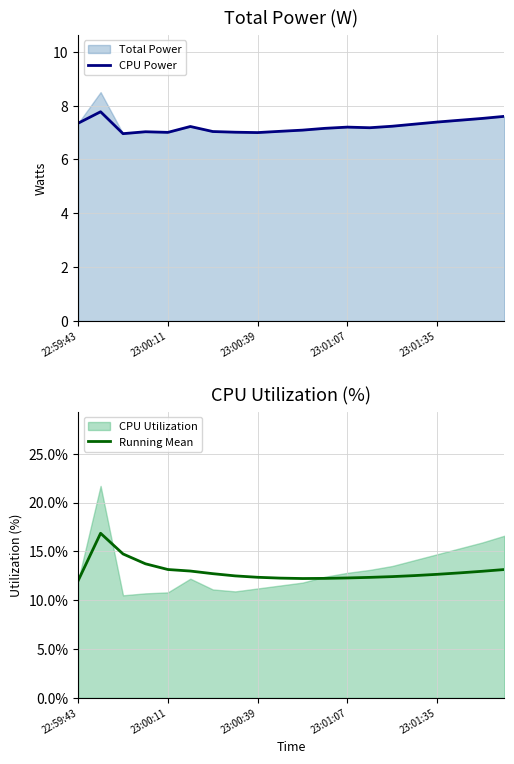

Is it true that CPU Power equals 7.0 at 23:00:11?

True